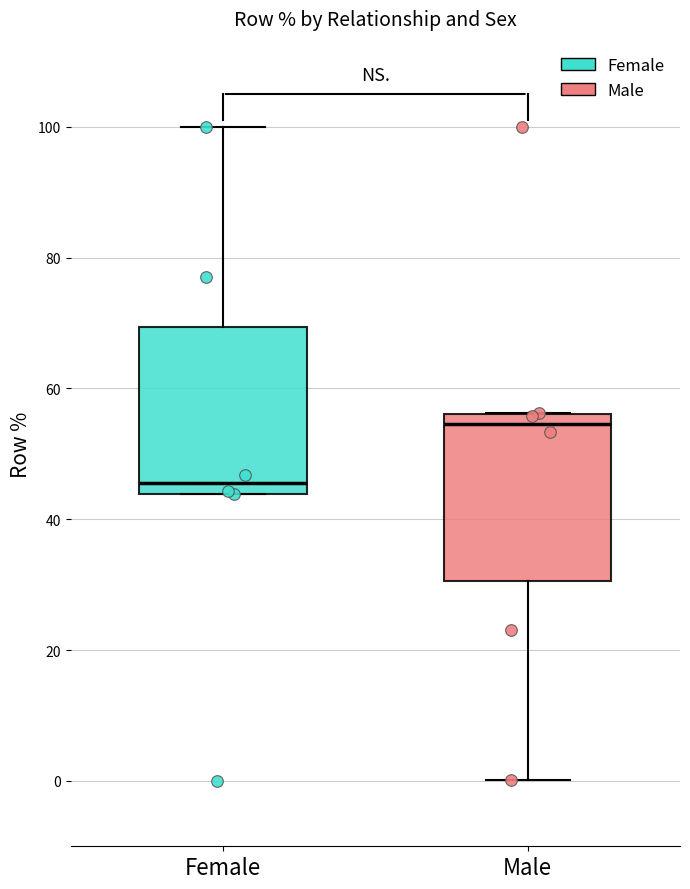

Where does the median line of the box for Male sit on the y-axis? The values are not printed on the chart, so give them approximately, as read against the axis.

54